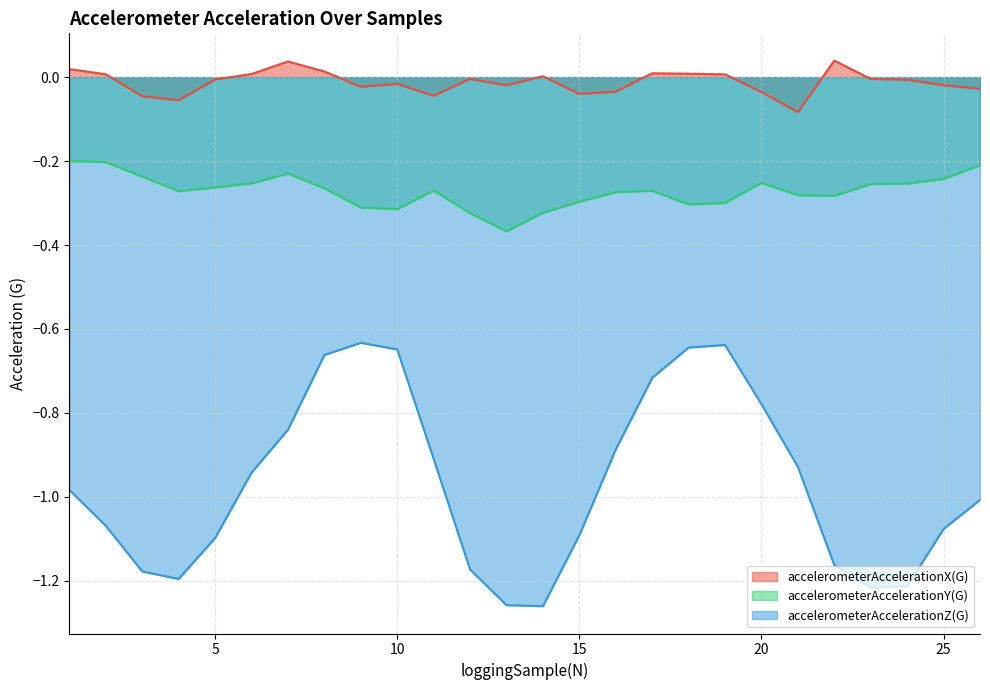

Between 22 and 2, which is larger?

22